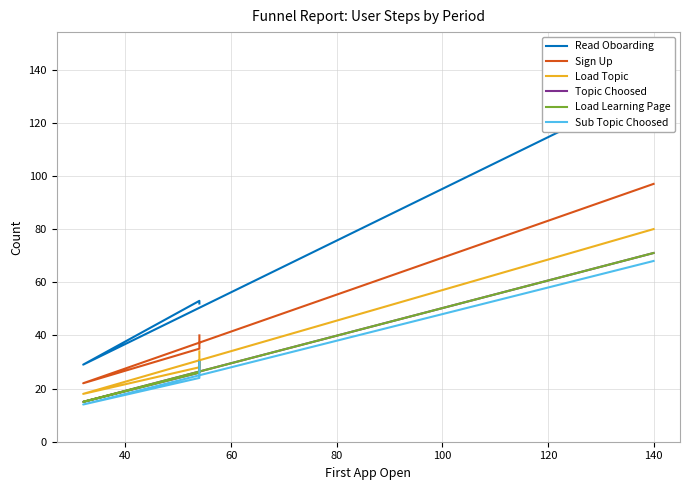

True or false: Read Oboarding has a value of 9 at 40.

False